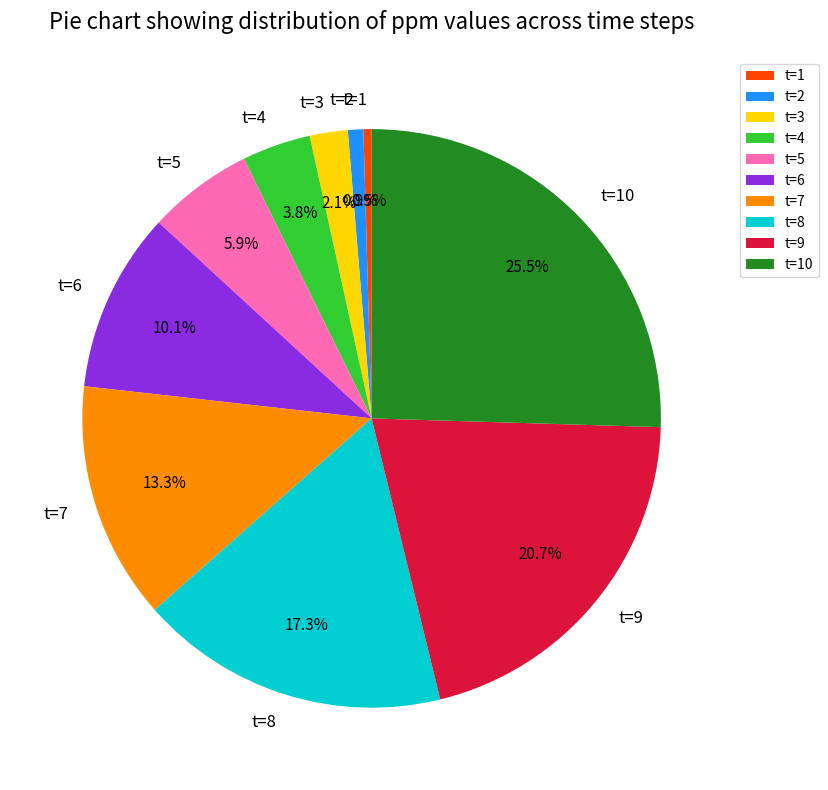

Count the number of slices in the pie.

10